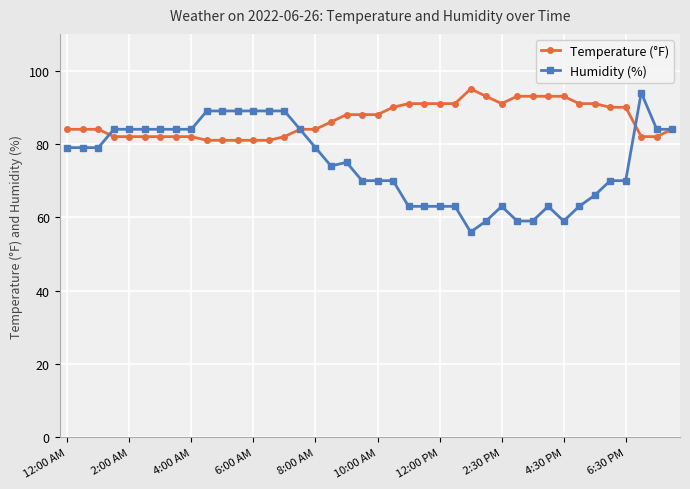

What is the lowest value of the Temperature (°F) series?

81